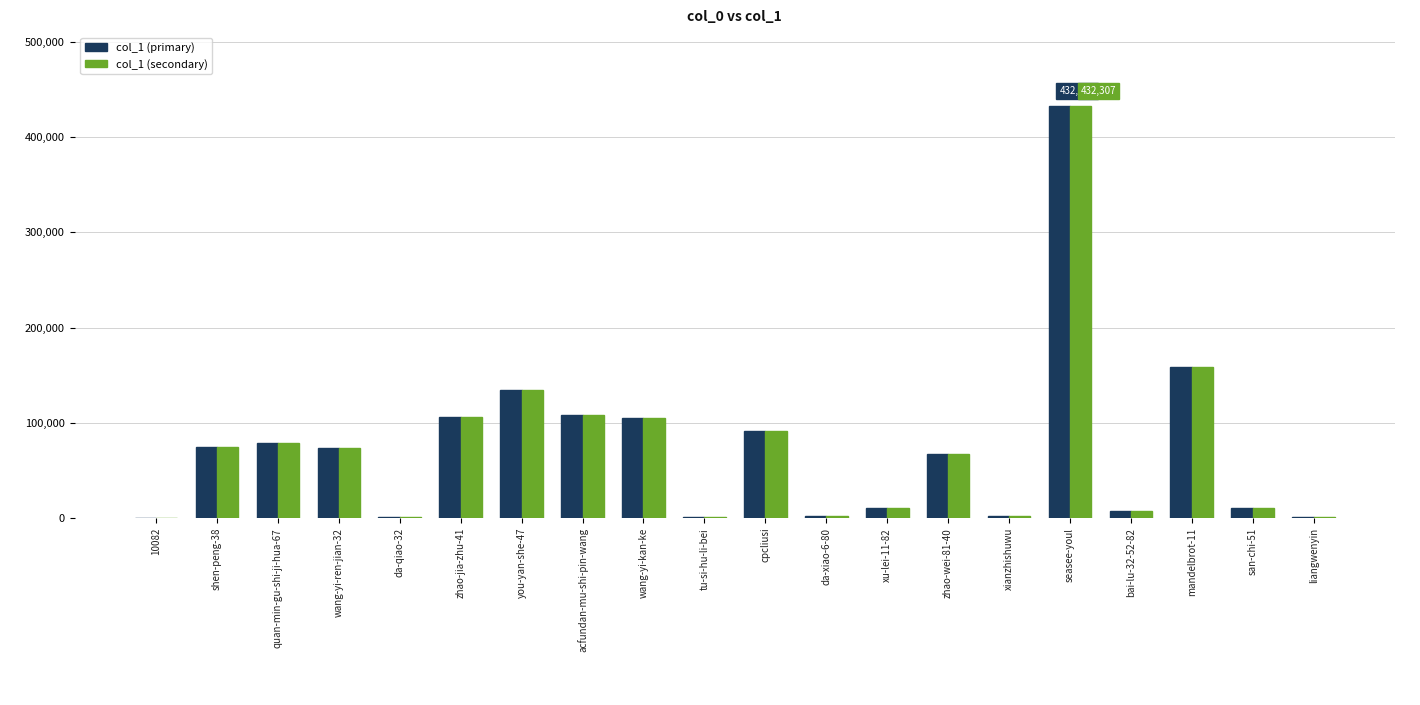

How many data points does each series have?

20